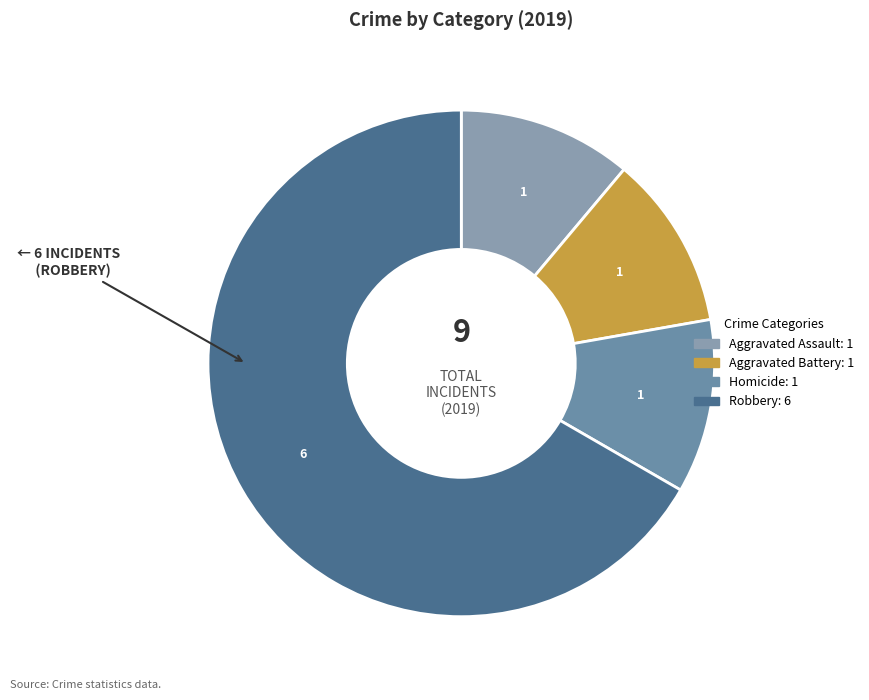

Is there any slice that represents more than half of the pie?

Yes